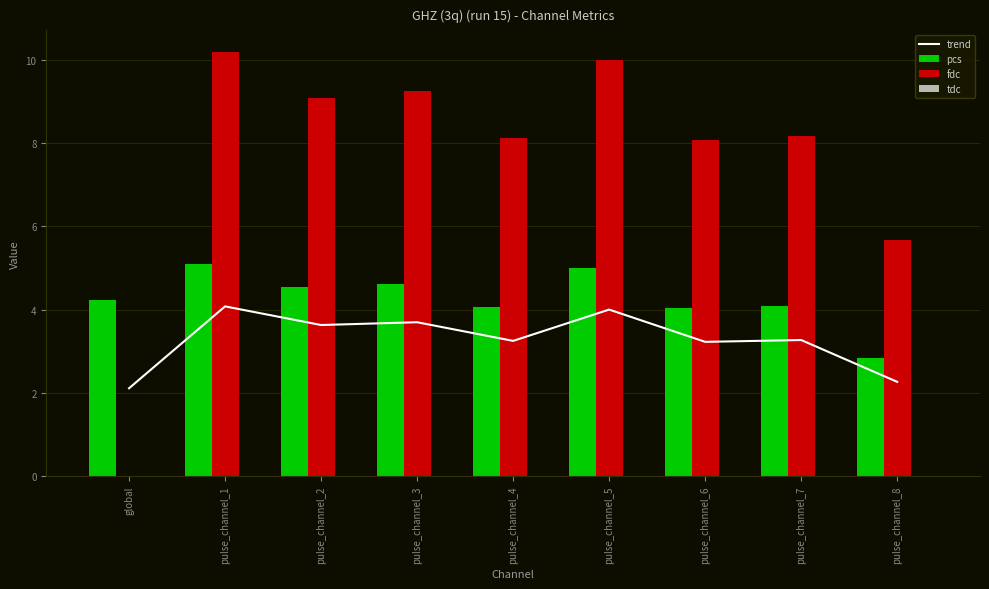

The fdc series shows 11.5 at pulse_channel_4. True or false?

False